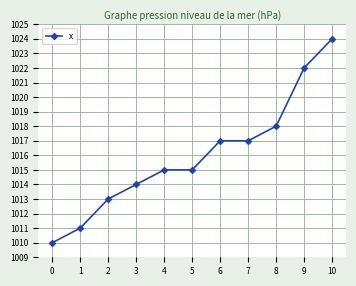

Between 6 and 9, which is larger?

9